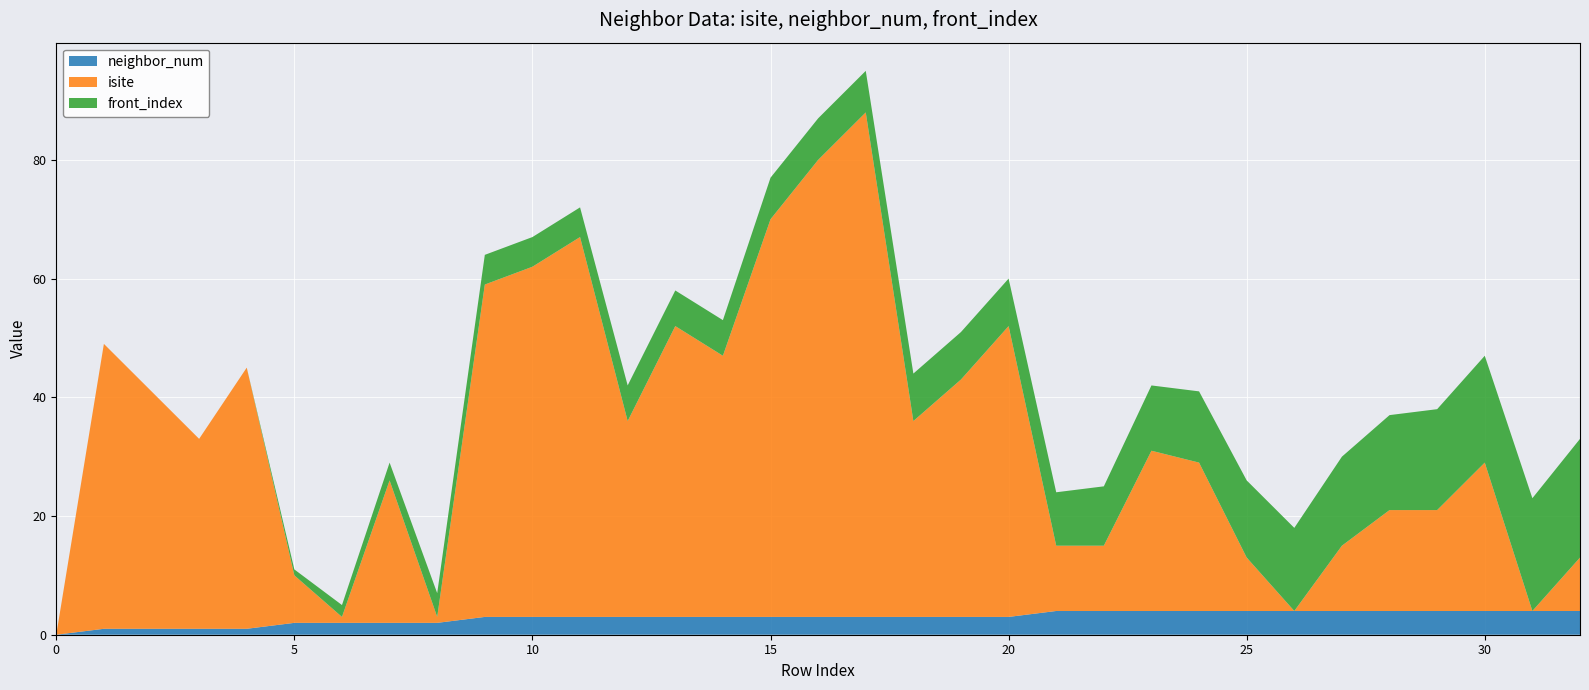

Reading right to left, transcribe all the data shown in this chart.

neighbor_num: 32=4	31=4	30=4	29=4	28=4	27=4	26=4	25=4	24=4	23=4	22=4	21=4	20=3	19=3	18=3	17=3	16=3	15=3	14=3	13=3	12=3	11=3	10=3	9=3	8=2	7=2	6=2	5=2	4=1	3=1	2=1	1=1	0=0
isite: 32=9	31=0	30=25	29=17	28=17	27=11	26=0	25=9	24=25	23=27	22=11	21=11	20=49	19=40	18=33	17=85	16=77	15=67	14=44	13=49	12=33	11=64	10=59	9=56	8=1	7=24	6=1	5=8	4=44	3=32	2=40	1=48	0=0
front_index: 32=20	31=19	30=18	29=17	28=16	27=15	26=14	25=13	24=12	23=11	22=10	21=9	20=8	19=8	18=8	17=7	16=7	15=7	14=6	13=6	12=6	11=5	10=5	9=5	8=4	7=3	6=2	5=1	4=0	3=0	2=0	1=0	0=0